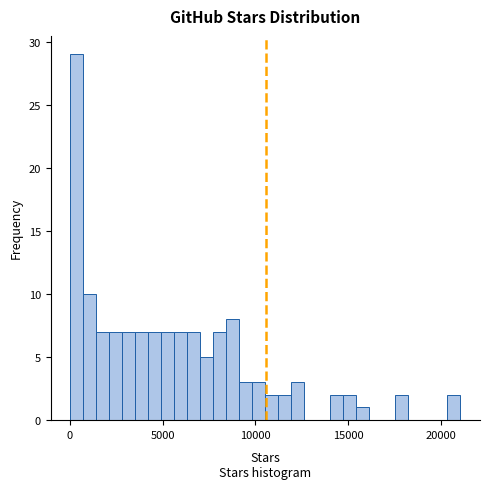

Around what value on the x-axis is the tallest bar? Give the approximate position of its centre, as read against the axis.

500